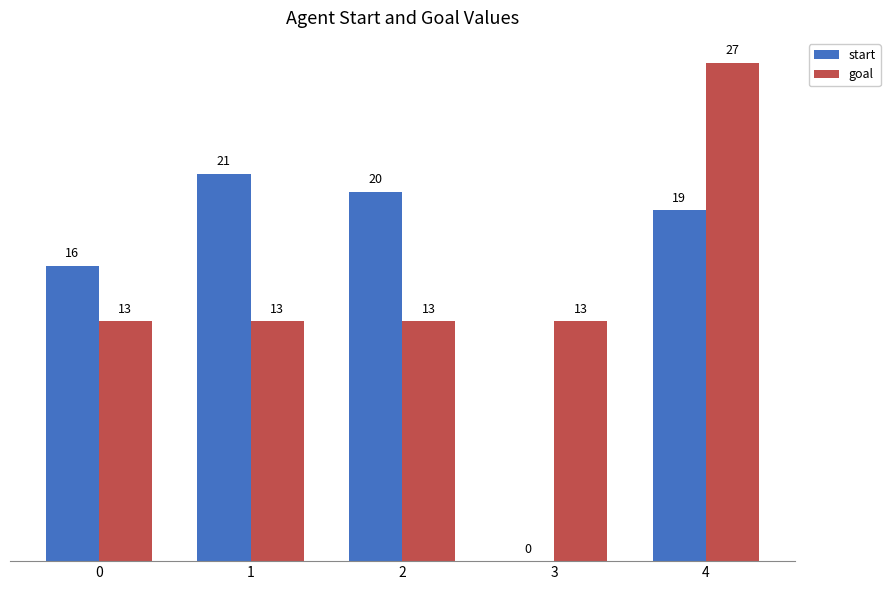

Does the chart contain stacked bars?

No